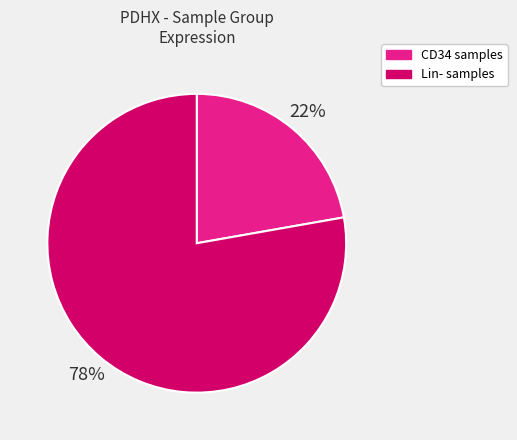

To the nearest percent, what is the average slice percentage?

50%